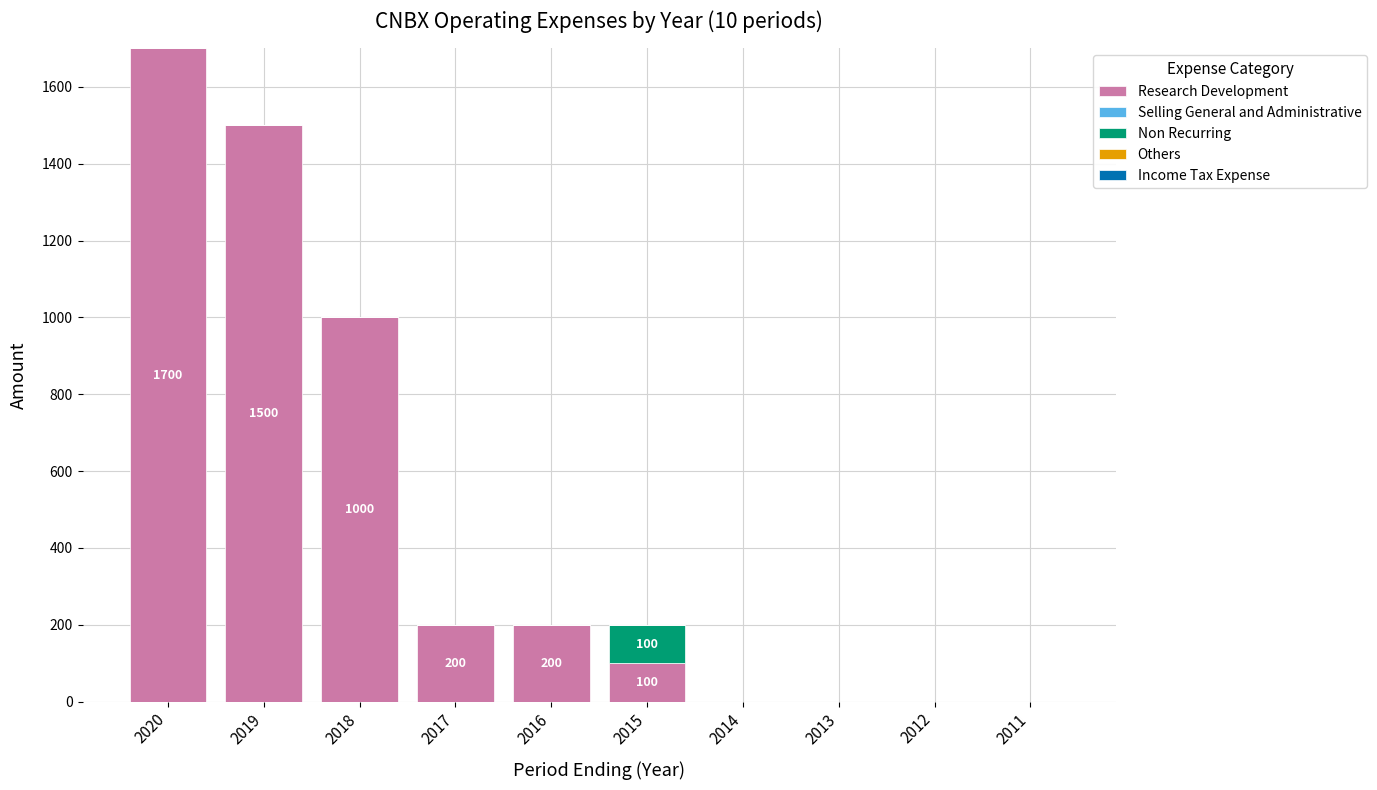

What is the maximum value for Research Development?

1700